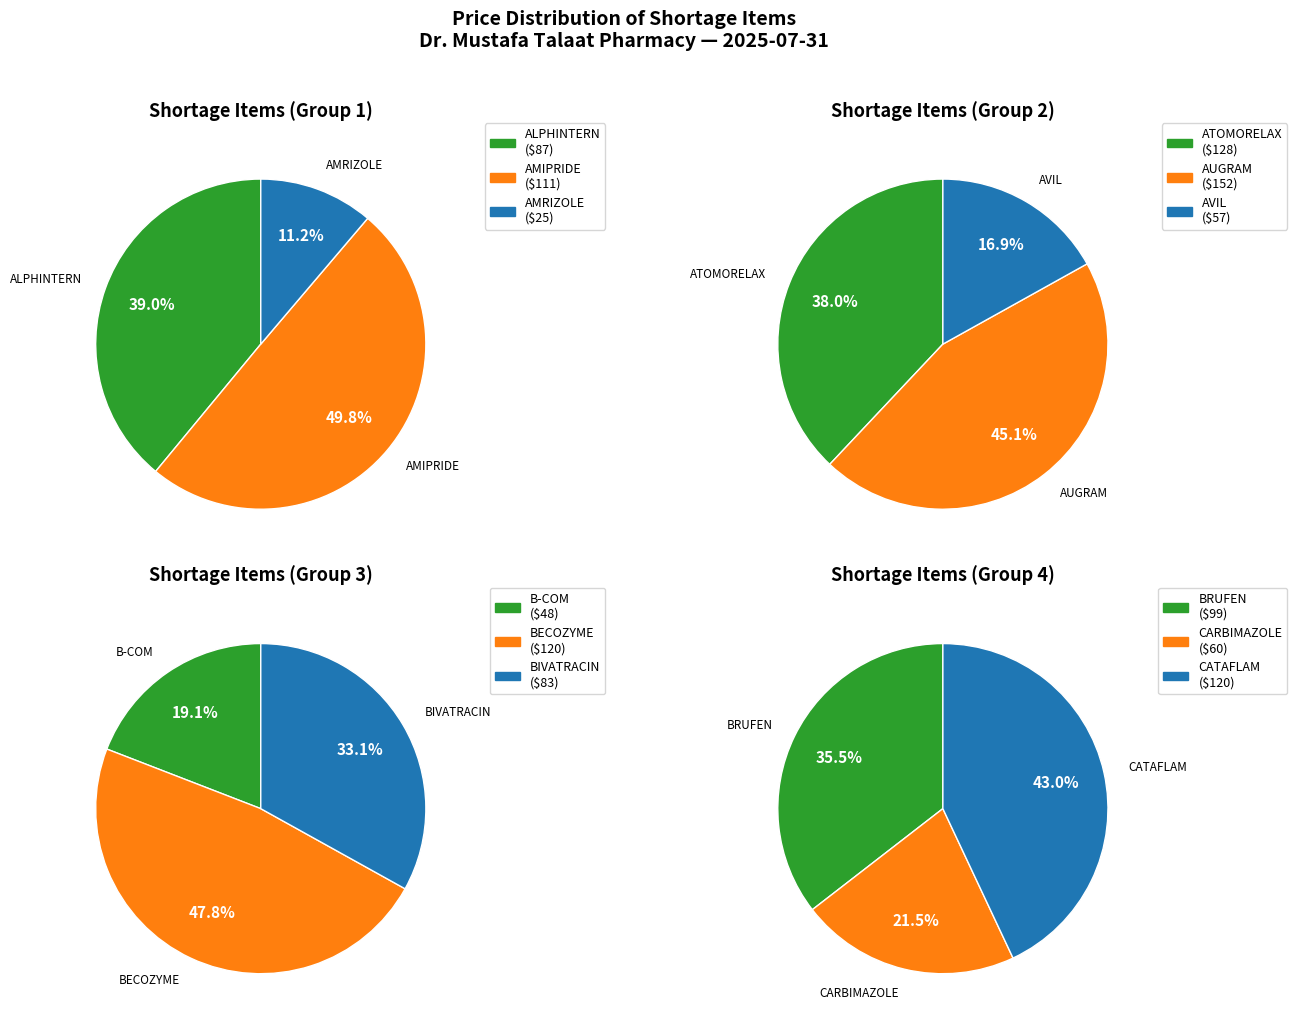

How many segments does this pie chart have?

12